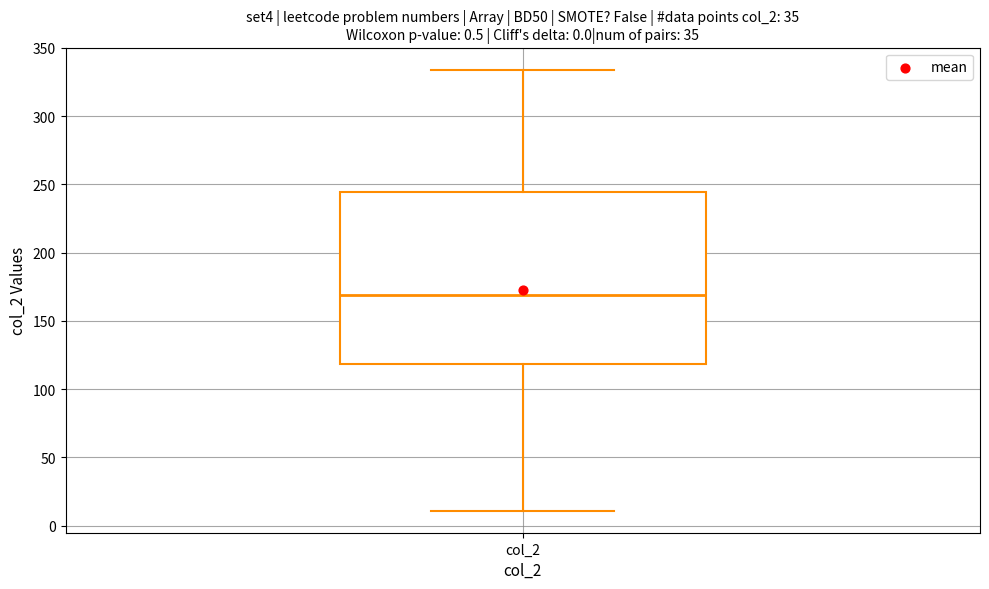

Where does the lower whisker of the box for col_2 end on the y-axis? The values are not printed on the chart, so give them approximately, as read against the axis.

10